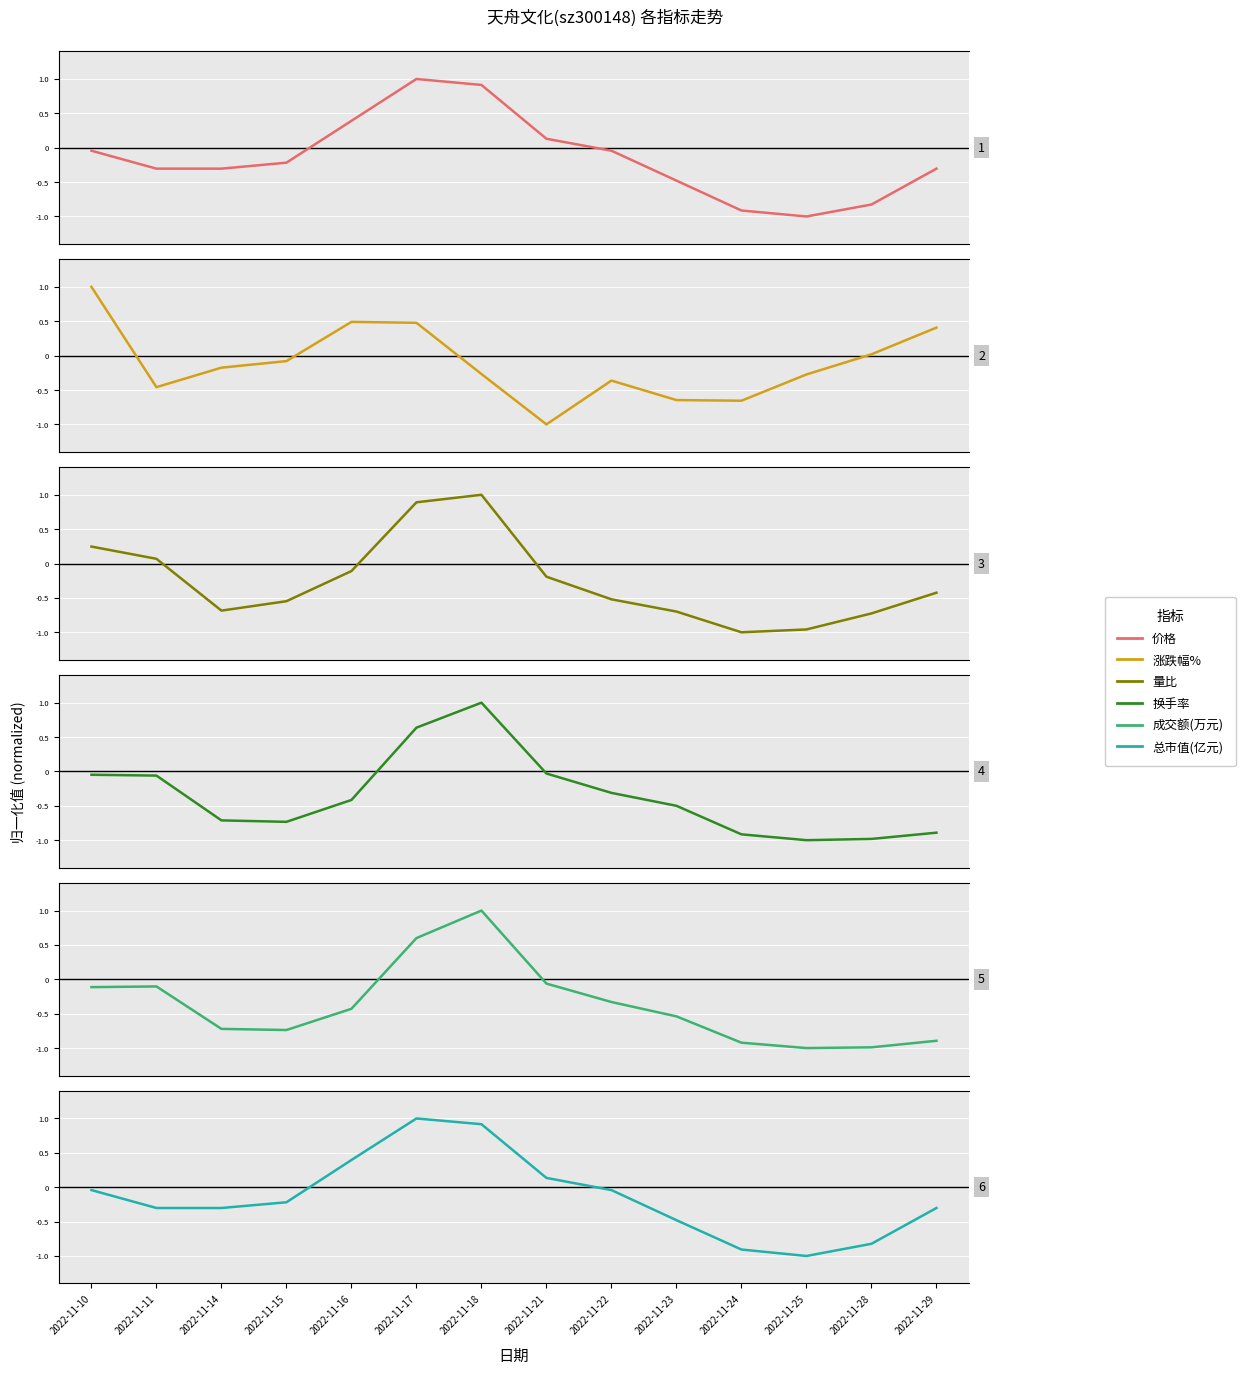

Which series changed the most between 2022-11-11 and 2022-11-14?

量比